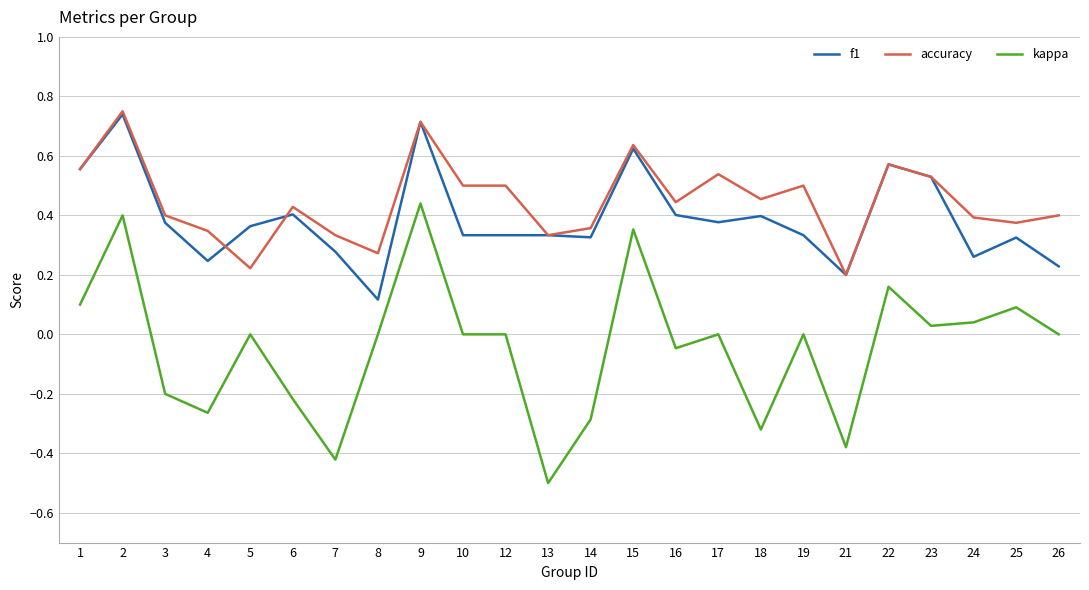

What is the difference between the second highest and minimum values in the kappa series?

0.9